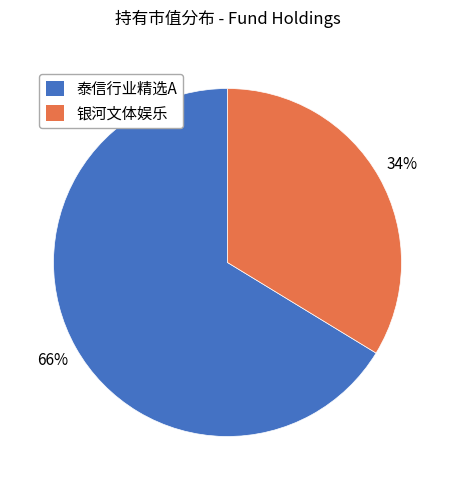

How many segments does this pie chart have?

2